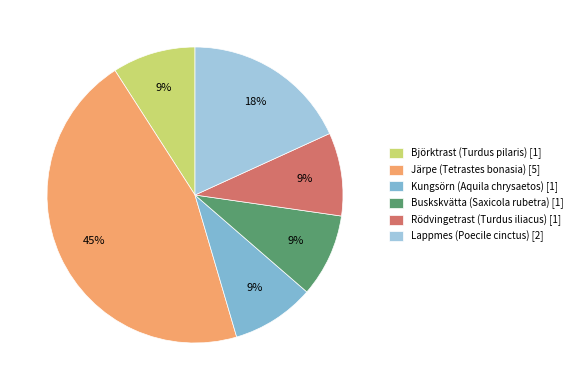

Rank the categories by value from highest to lowest.

Järpe (Tetrastes bonasia), Lappmes (Poecile cinctus), Björktrast (Turdus pilaris), Kungsörn (Aquila chrysaetos), Buskskvätta (Saxicola rubetra), Rödvingetrast (Turdus iliacus)